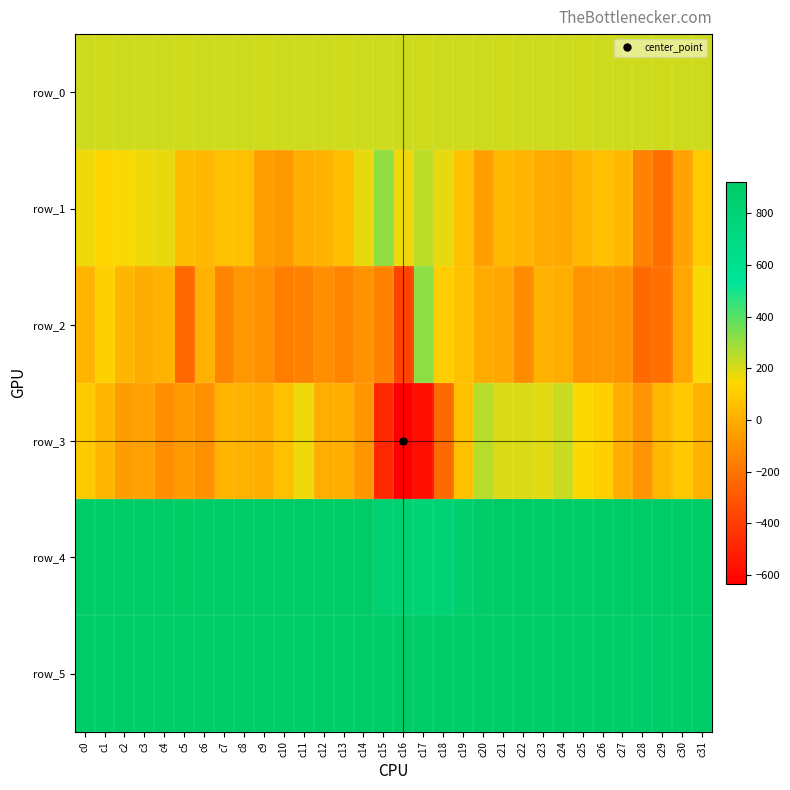

At which label does row_3 reach its minimum?

c16